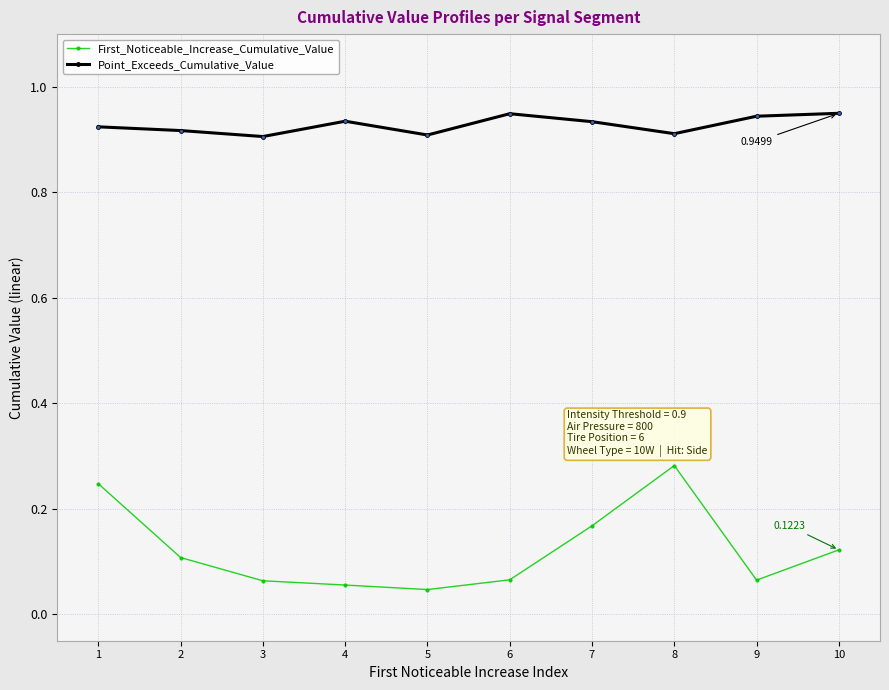

How many lines are shown in the chart?

2